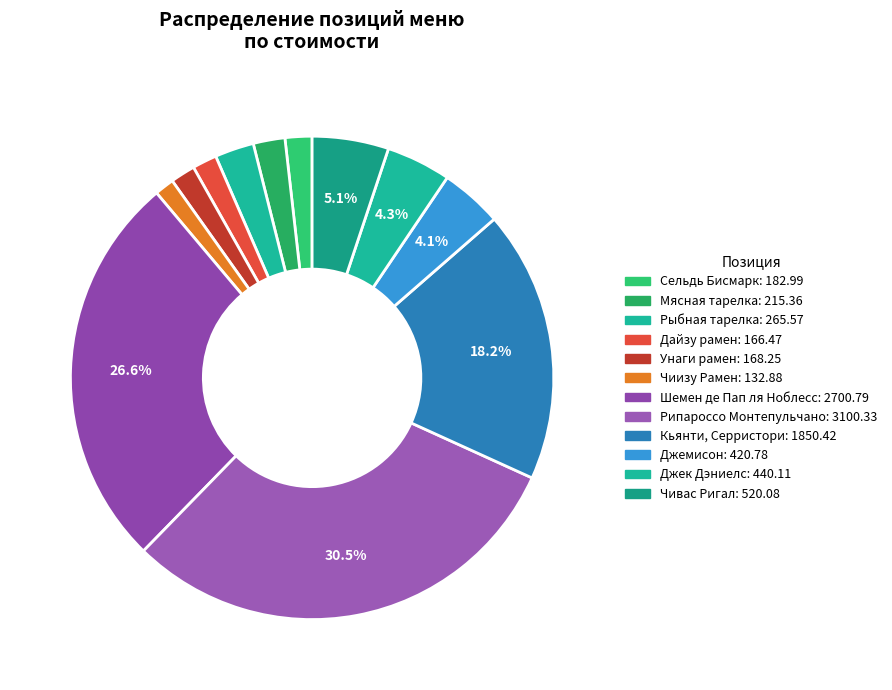

How many slices are in this pie chart?

12